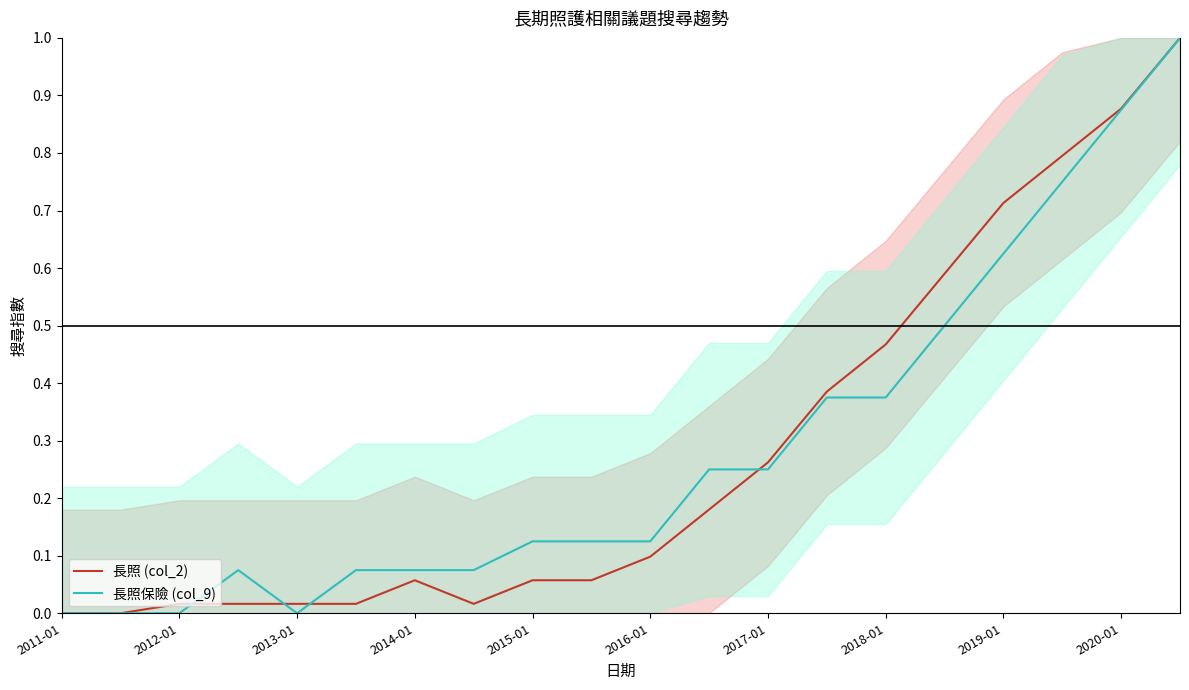

What is the maximum value for 長照 (col_2)?

1.0